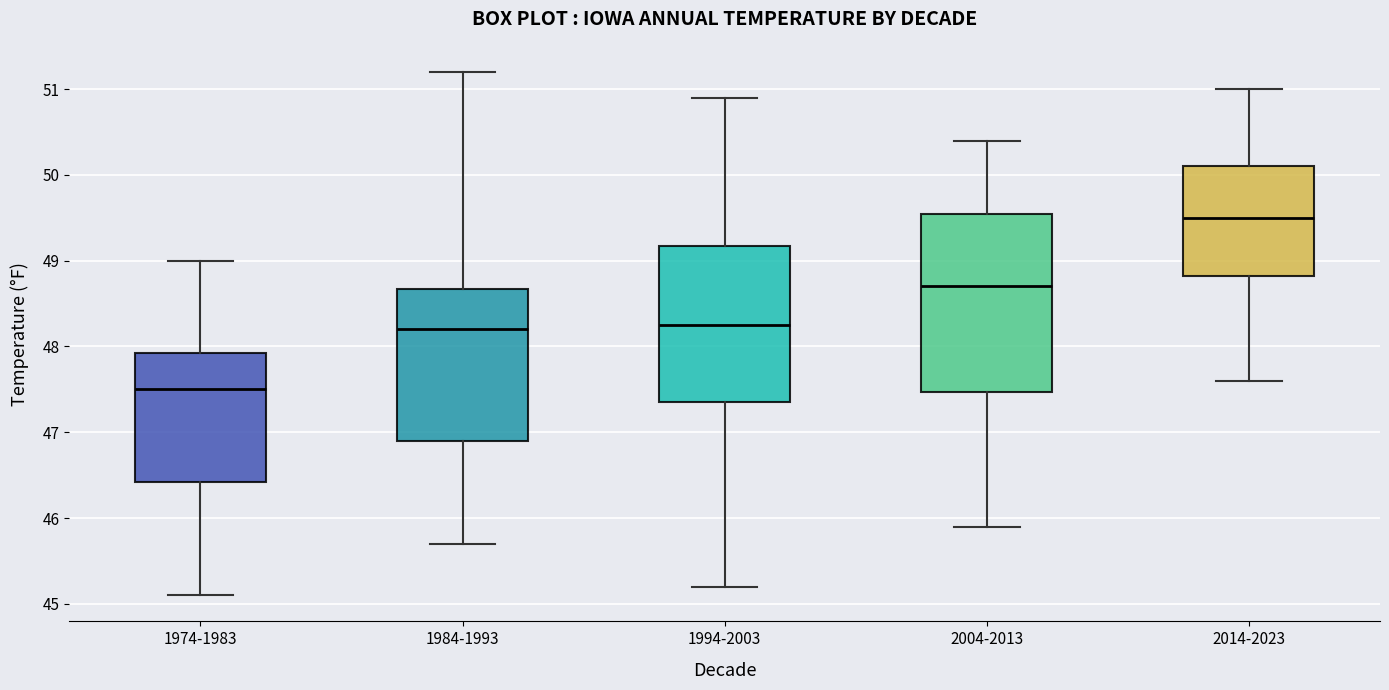

Where does the upper whisker of the box for 1984-1993 end on the y-axis? The values are not printed on the chart, so give them approximately, as read against the axis.

51.2